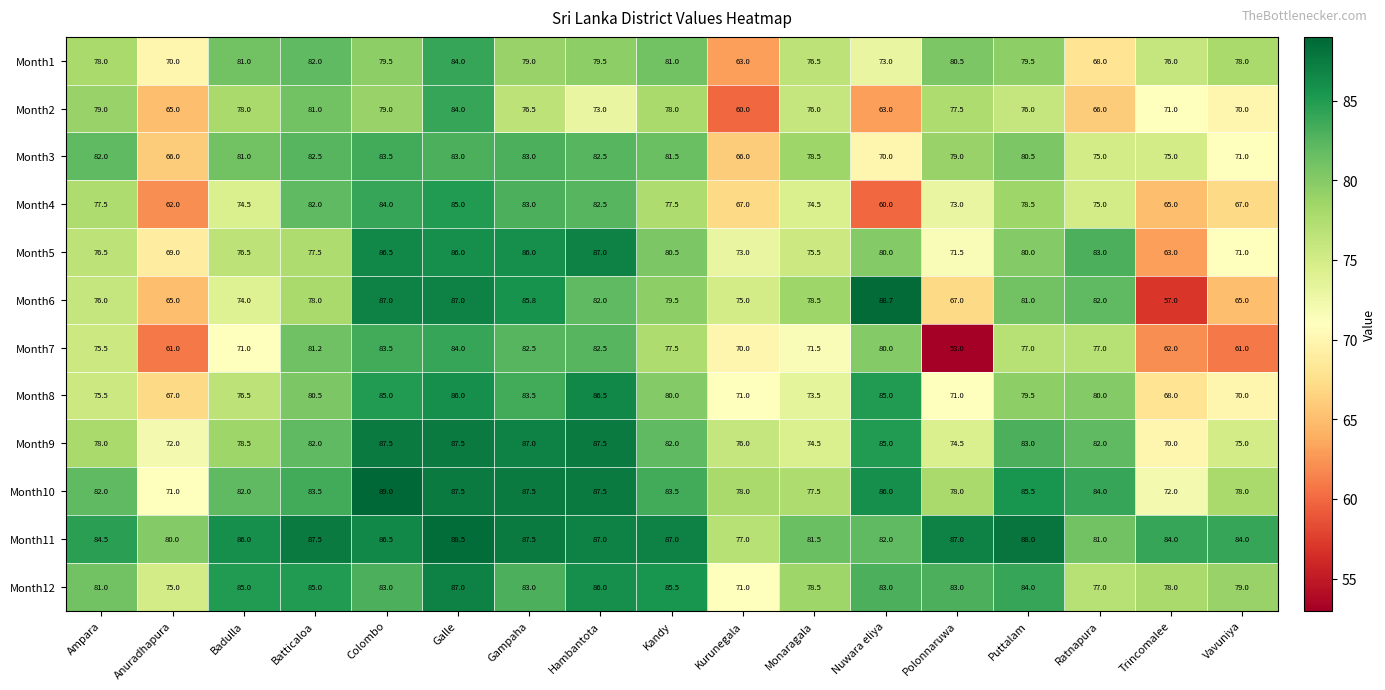

Which category has the highest value in the Month3 series?

Colombo